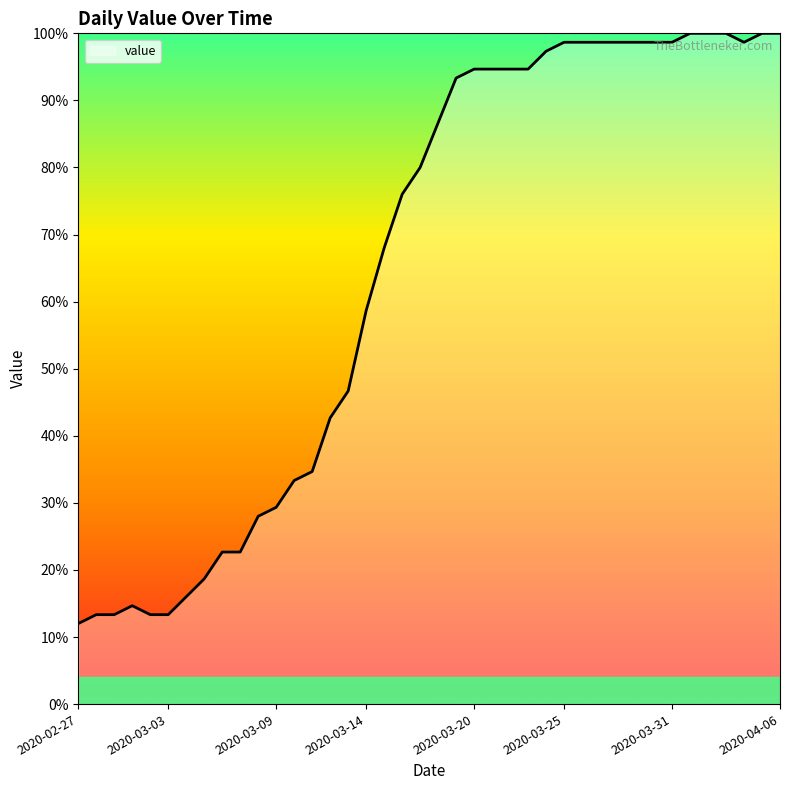

What is the difference between the maximum and minimum values?

88.0